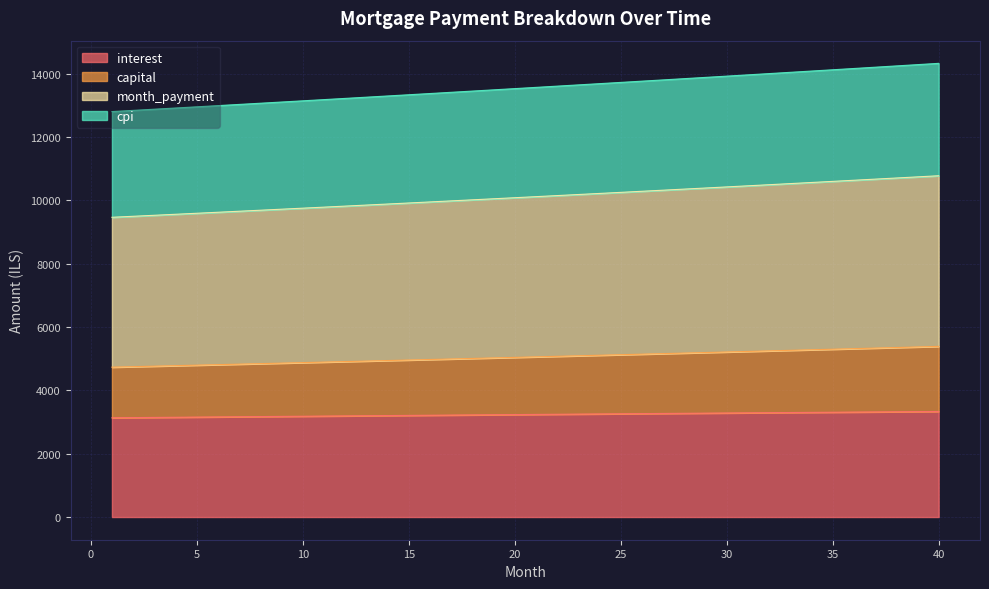

At which label does interest first exceed 3241?

21